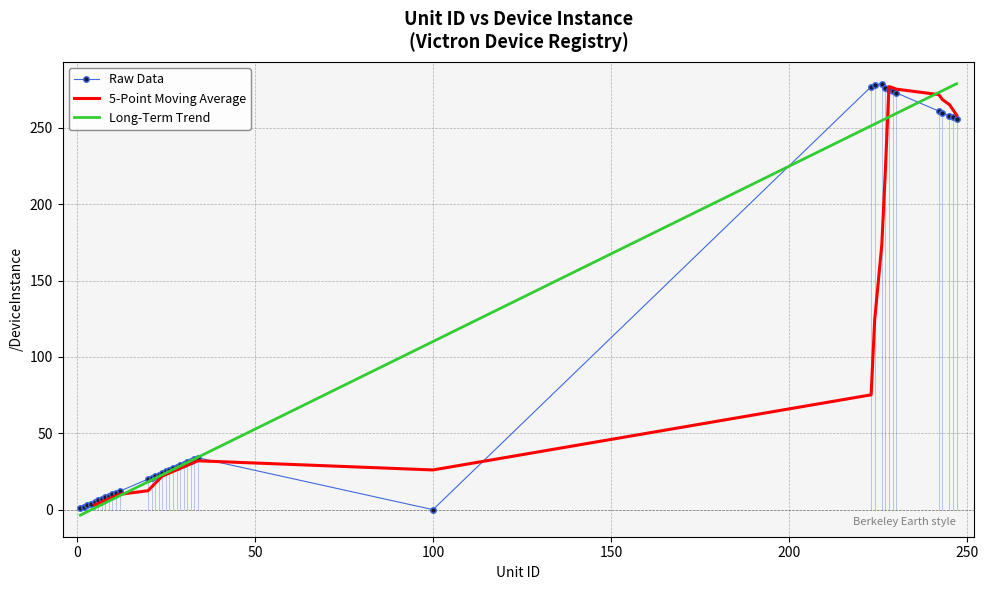

True or false: /DeviceInstance has more than 0 points higher than both neighbors.

True